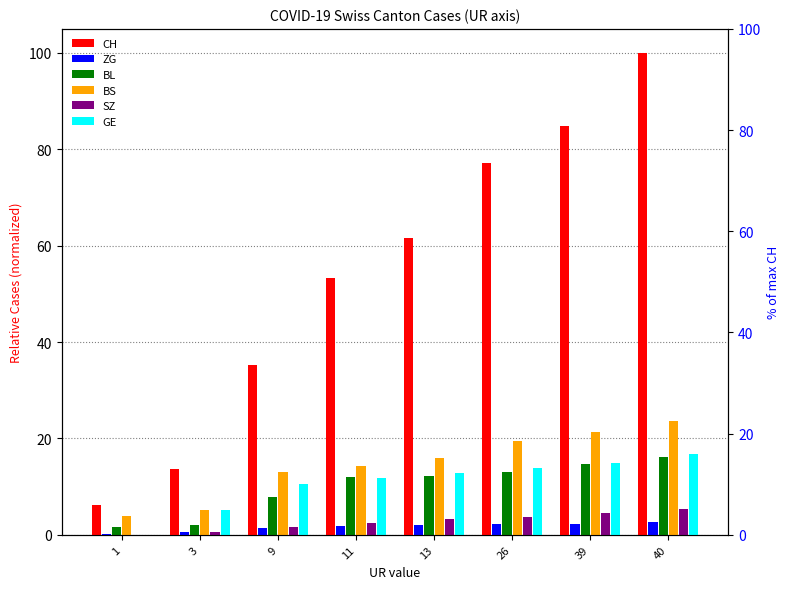

How many values in the CH series are below 61?

4